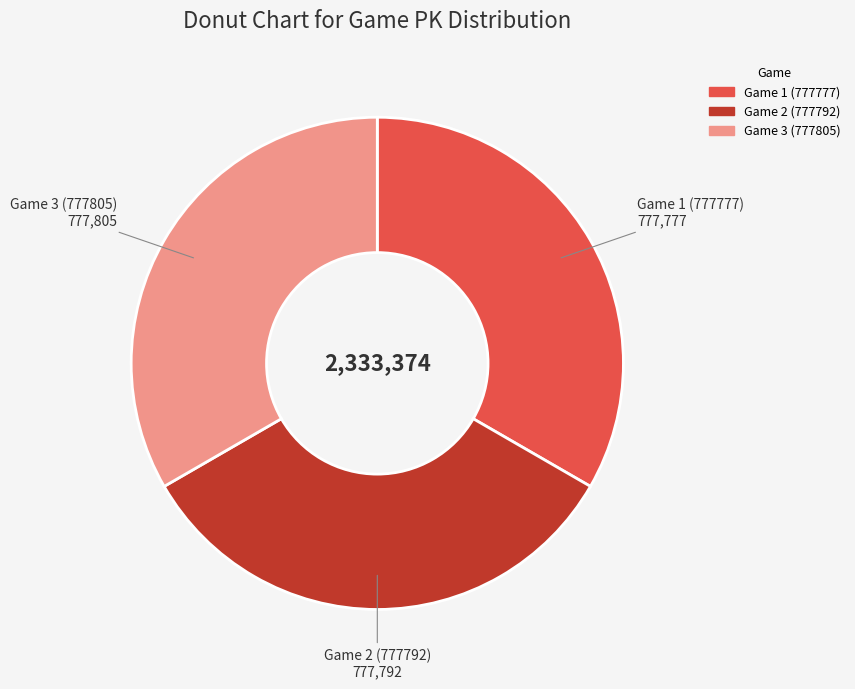

The Game 2 (777792) slice represents 24% of the pie. True or false?

False